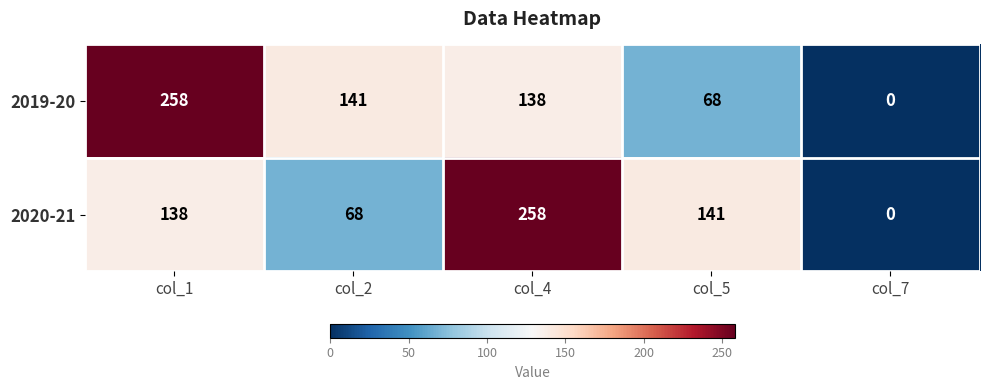

How many series are shown in this chart?

2